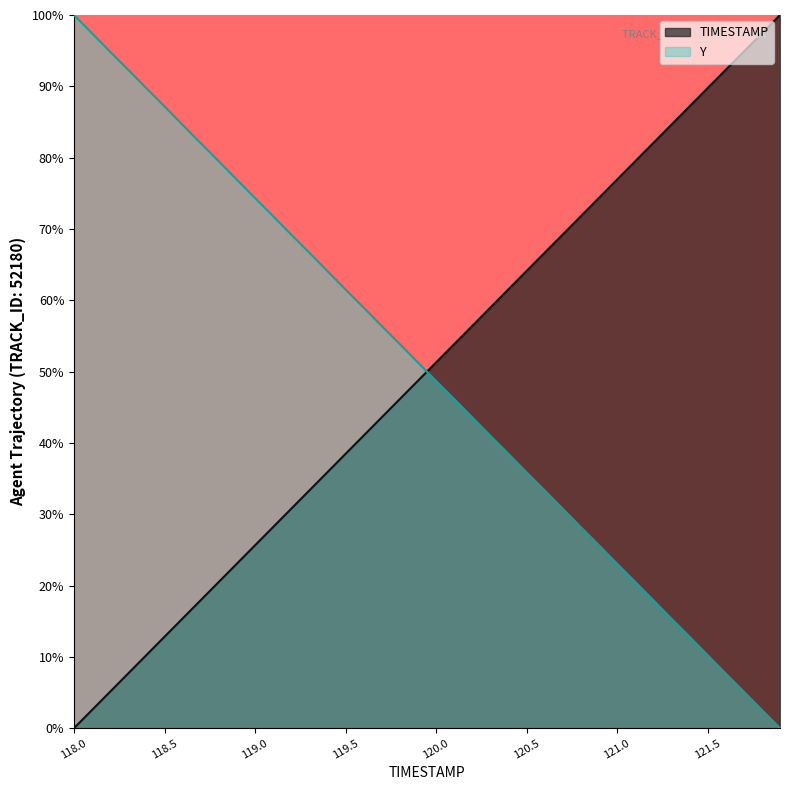

True or false: TIMESTAMP has more than 1 interior local peaks.

False